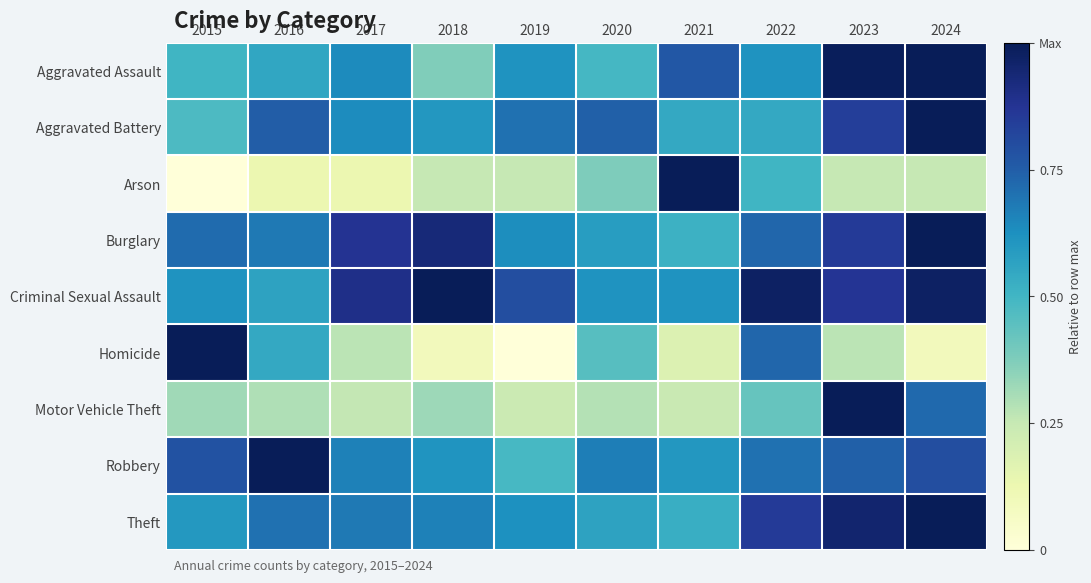

Which has a higher value, 2022 or 2016?

2022